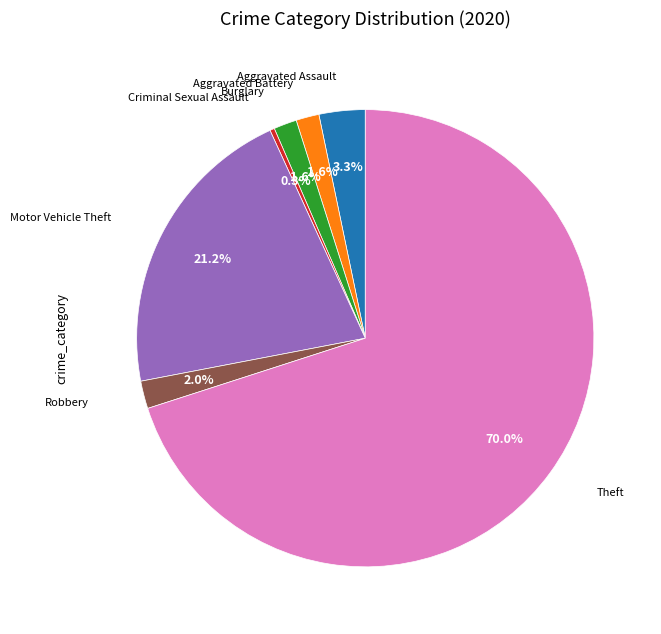

Does Criminal Sexual Assault represent more than half of the total?

No